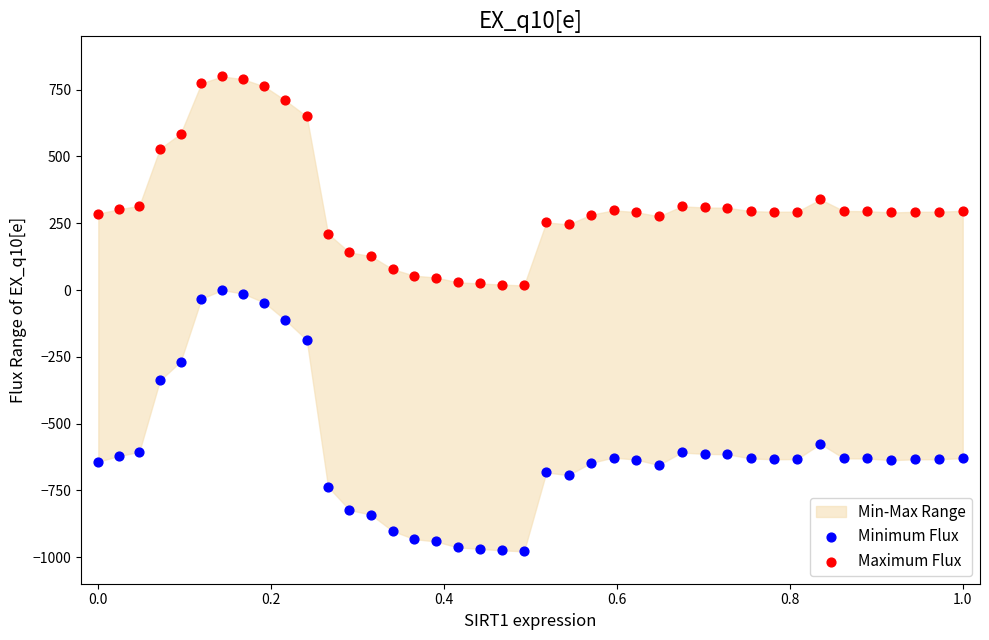

What is the X range (max minus min) for the scatter plot?

1.0